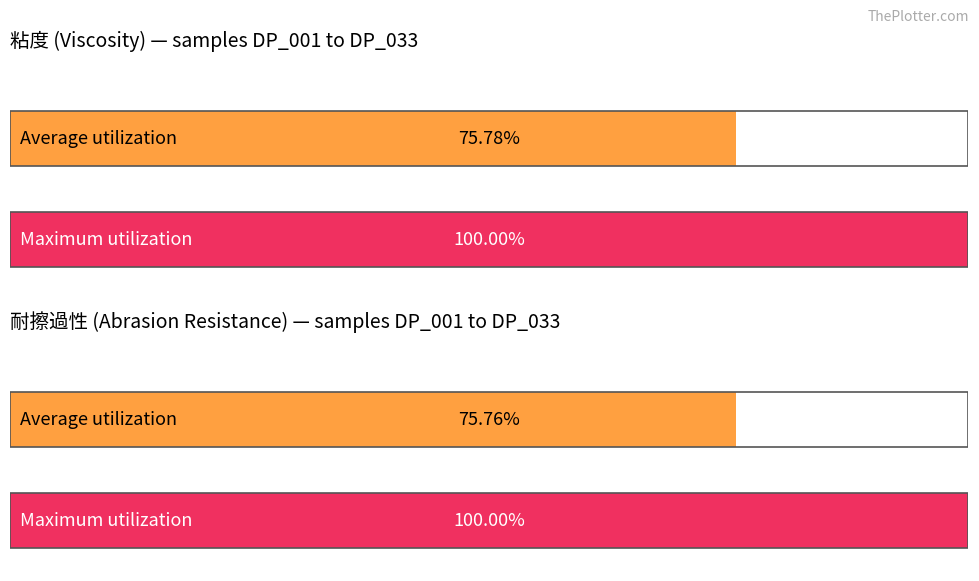

True or false: 画像濃度 has a value of 0.3 at DP_025.

False